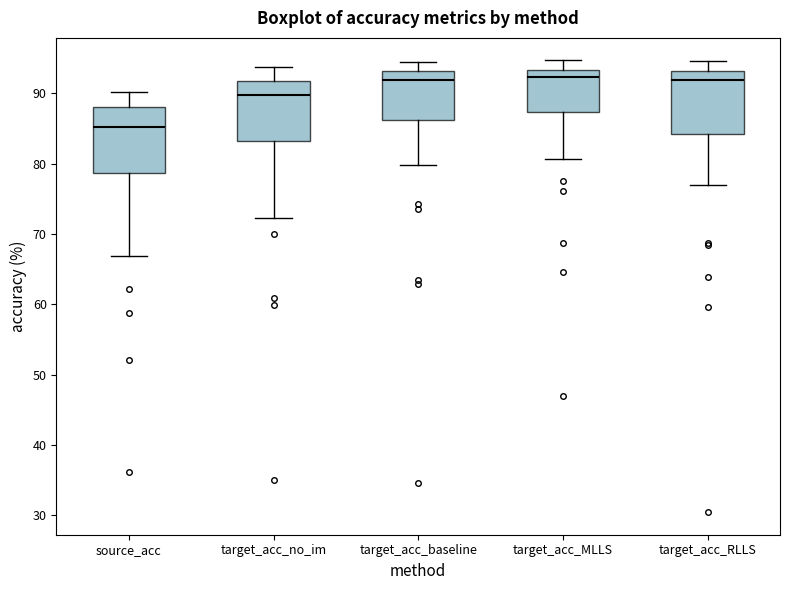

Reading left to right, transcribe this box plot: for each box, give where its median line is, the range the box spans, and where its two whiskers end, as read against the y-axis. The values are not printed on the chart, so give them approximately, as read against the axis.

source_acc: median 85, box 79 to 88, whiskers 67 to 90
target_acc_no_im: median 90, box 83 to 92, whiskers 72 to 94
target_acc_baseline: median 92, box 86 to 93, whiskers 80 to 94
target_acc_MLLS: median 92, box 87 to 93, whiskers 81 to 95
target_acc_RLLS: median 92, box 84 to 93, whiskers 77 to 95